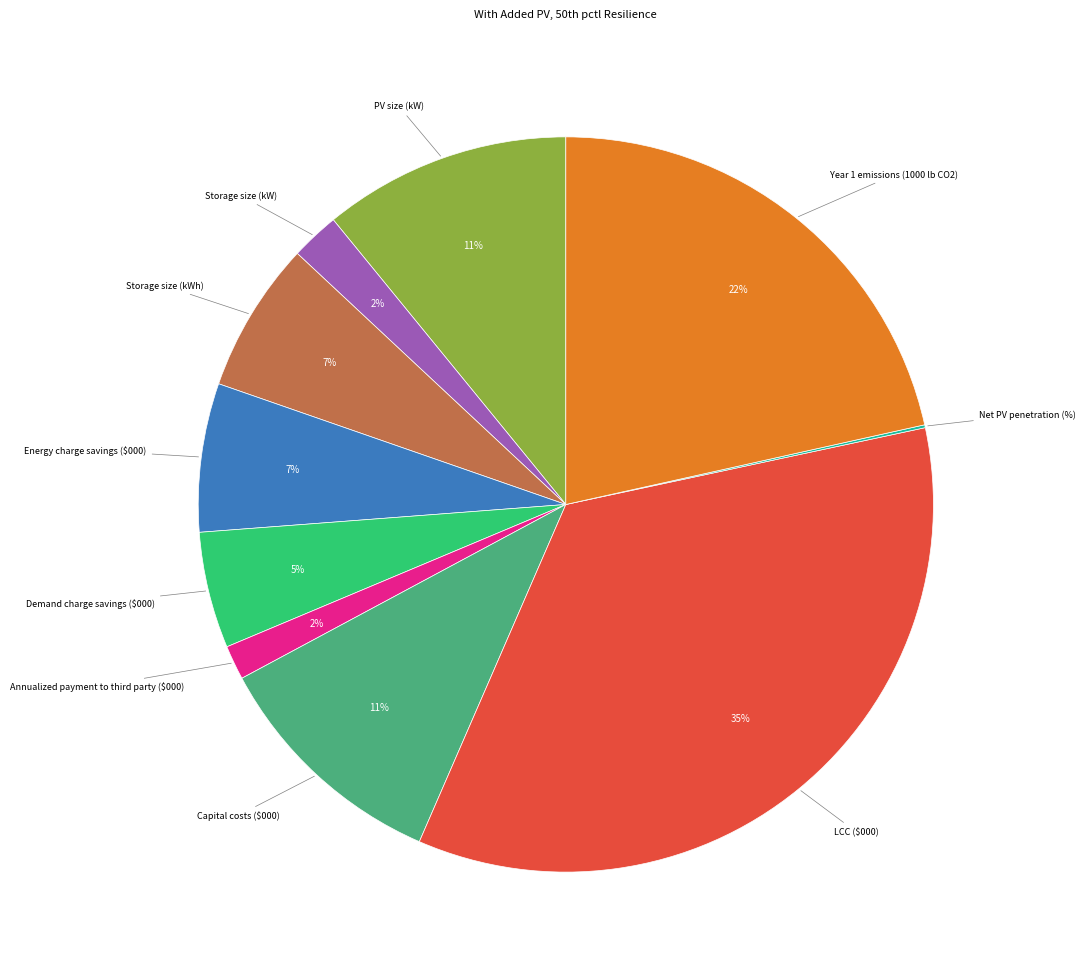

Does any single category account for the majority?

No